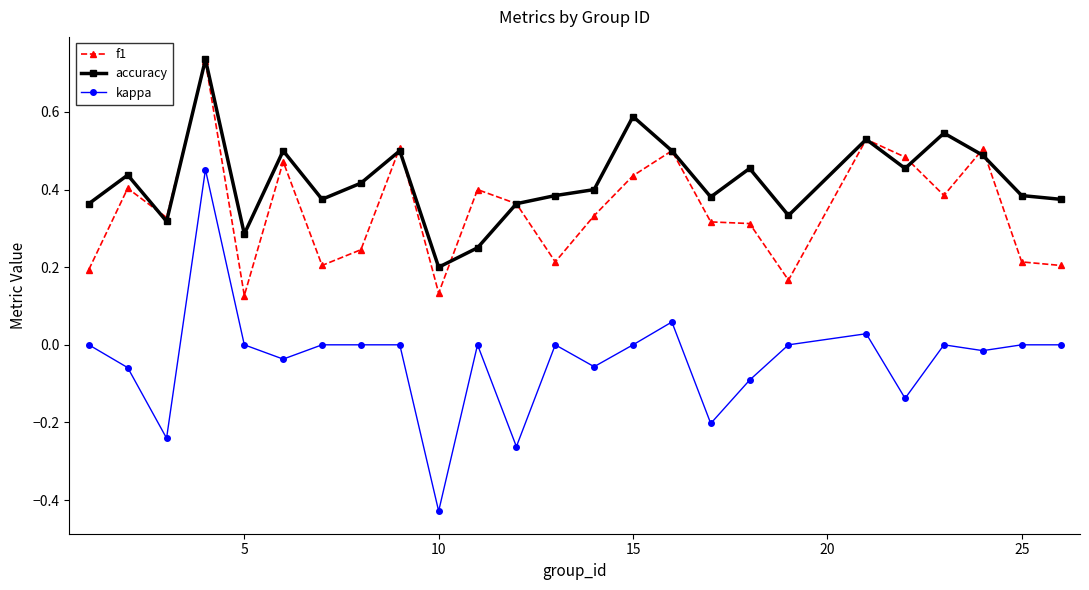

True or false: accuracy and kappa cross at least once.

False